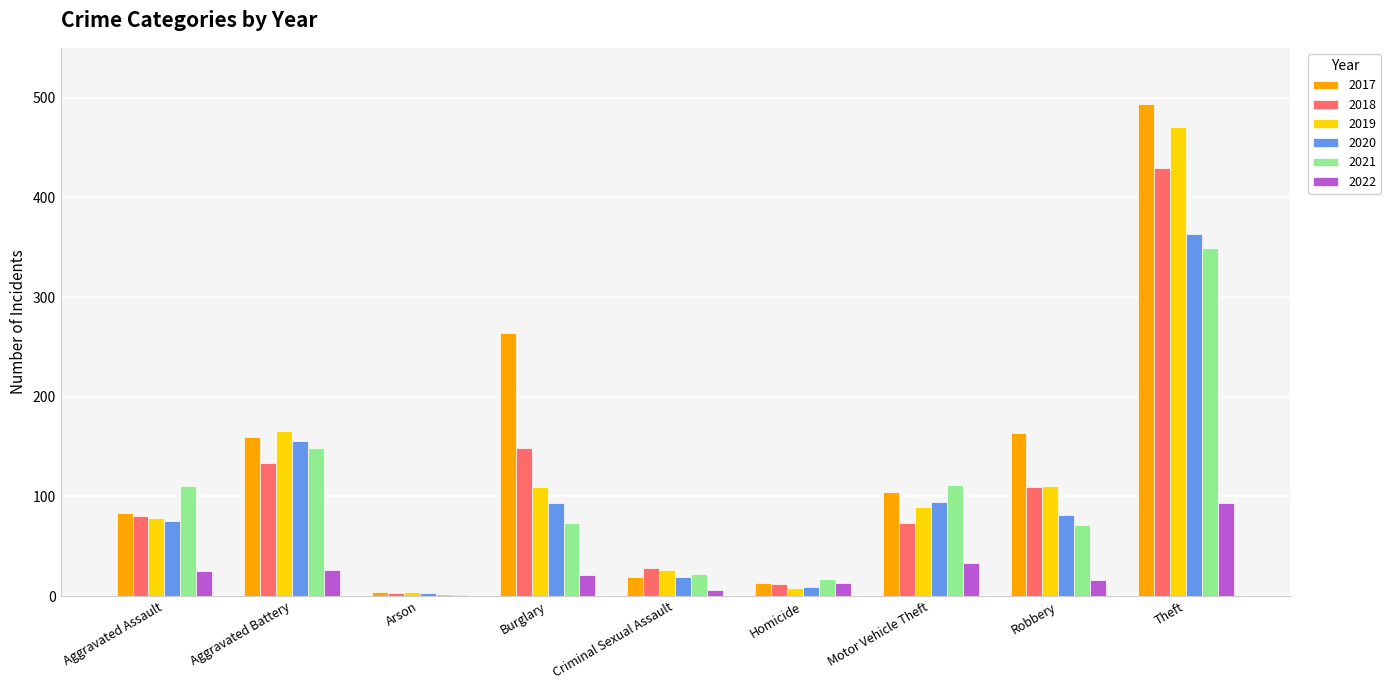

What are all the series names shown in the legend?

2017, 2018, 2019, 2020, 2021, 2022